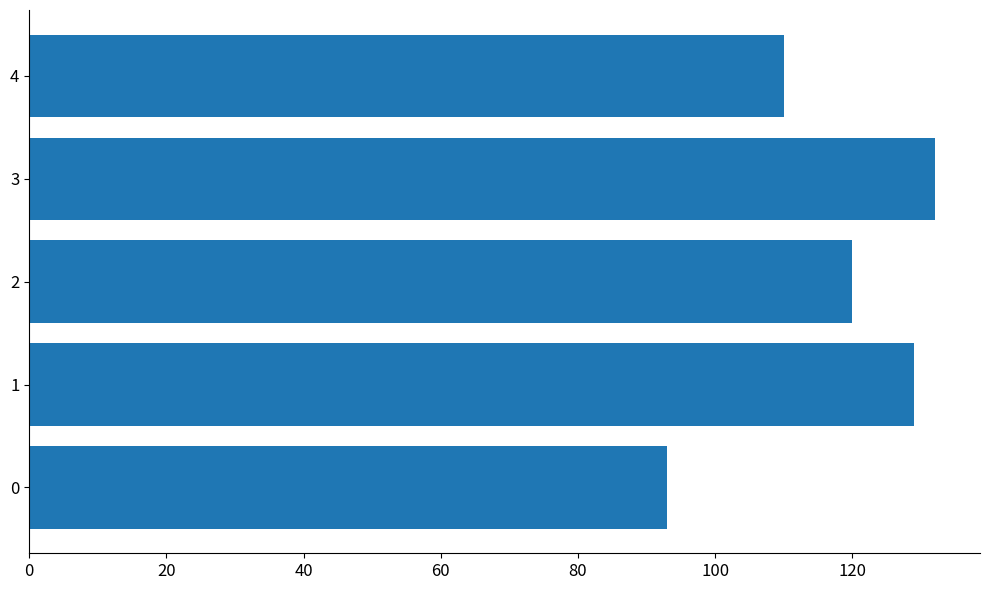

How many bars are there in total?

5